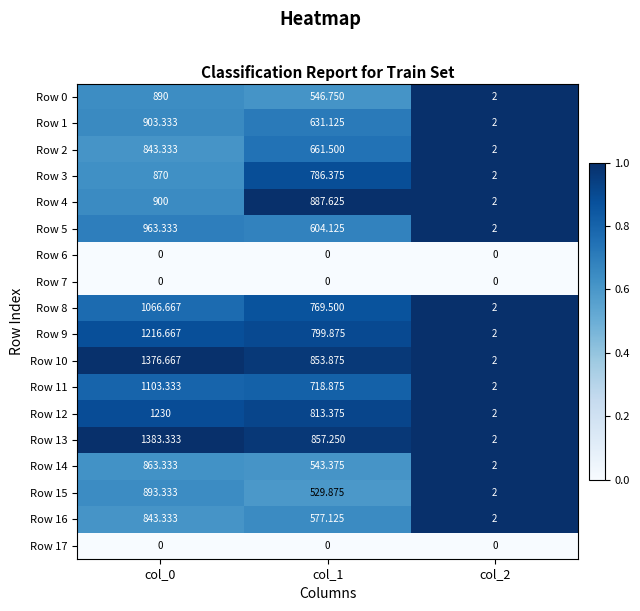

How many data points does each series have?

3